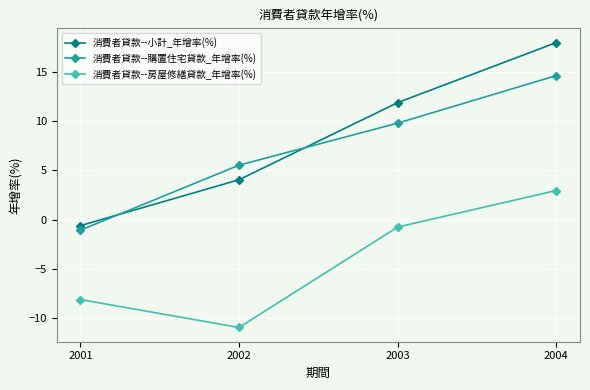

What is the highest value of the 消費者貸款--購置住宅貸款_年增率(%) series?

14.6